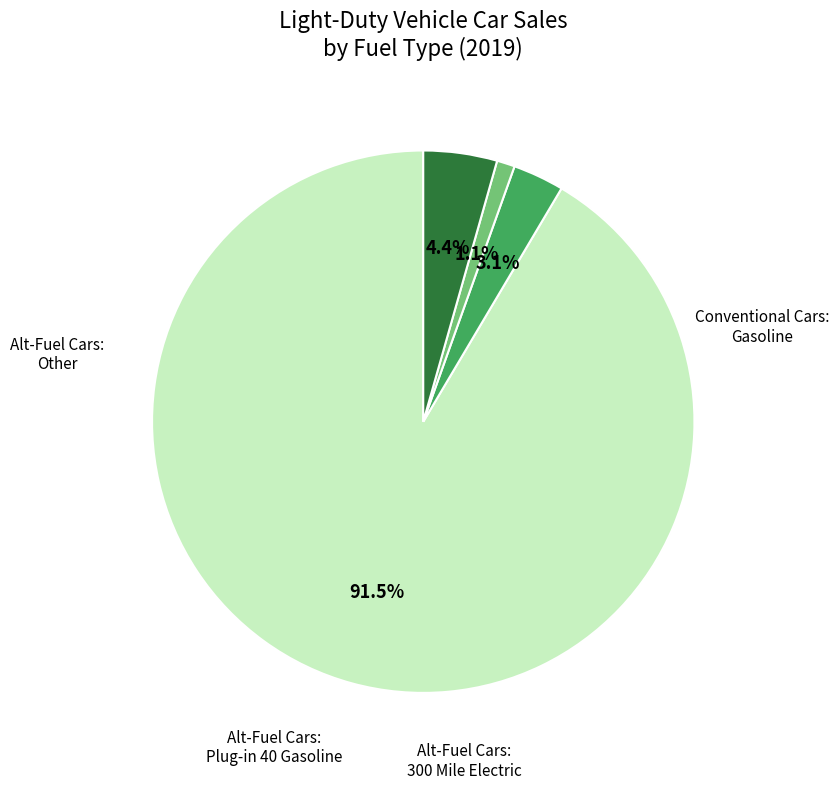

To the nearest percent, what is the difference between the largest and smallest slice percentages?

90%